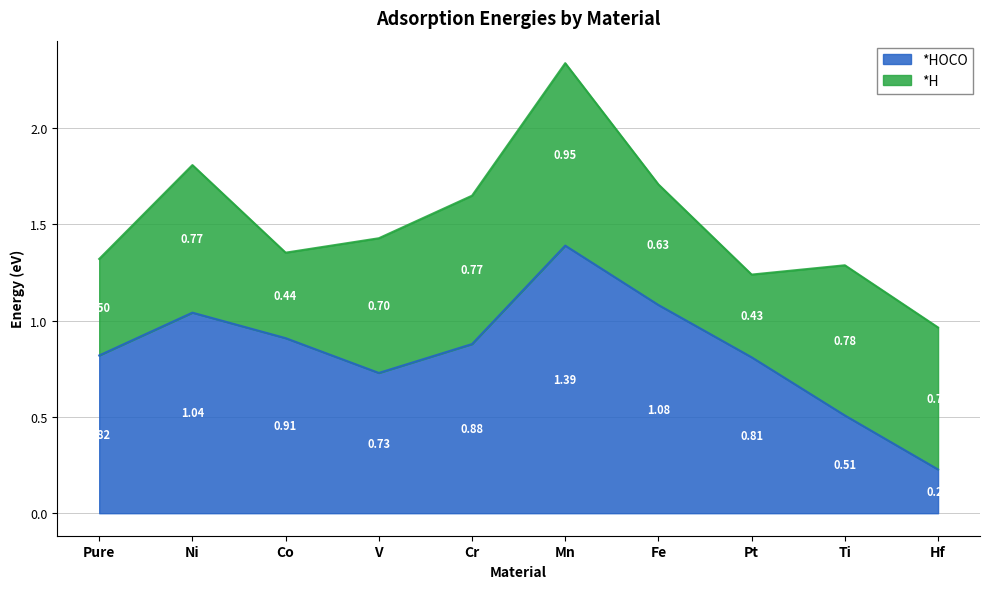

At which category is the sum across all series the highest?

Mn